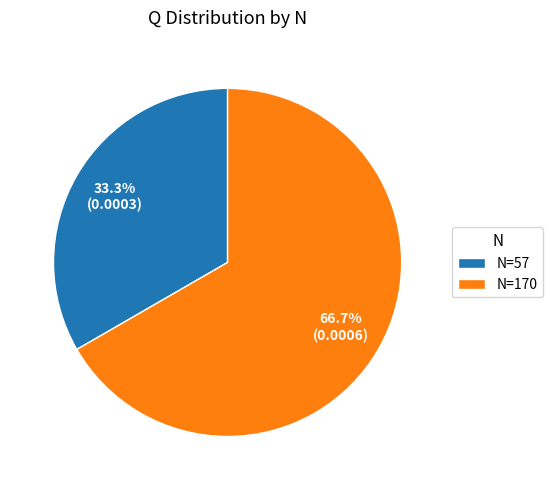

Rank the categories by value from lowest to highest.

N=57, N=170